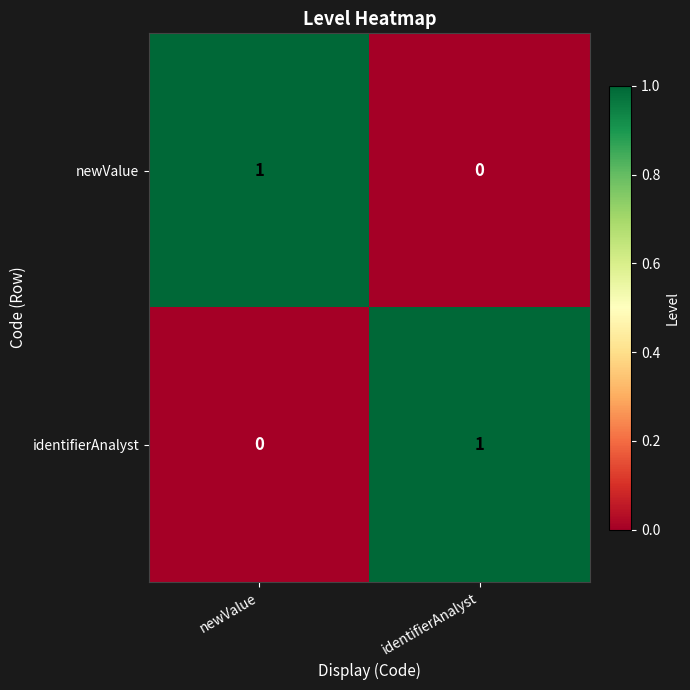

Reading left to right, list all the values displayed in this chart.

newValue: newValue=1	identifierAnalyst=0
identifierAnalyst: newValue=0	identifierAnalyst=1